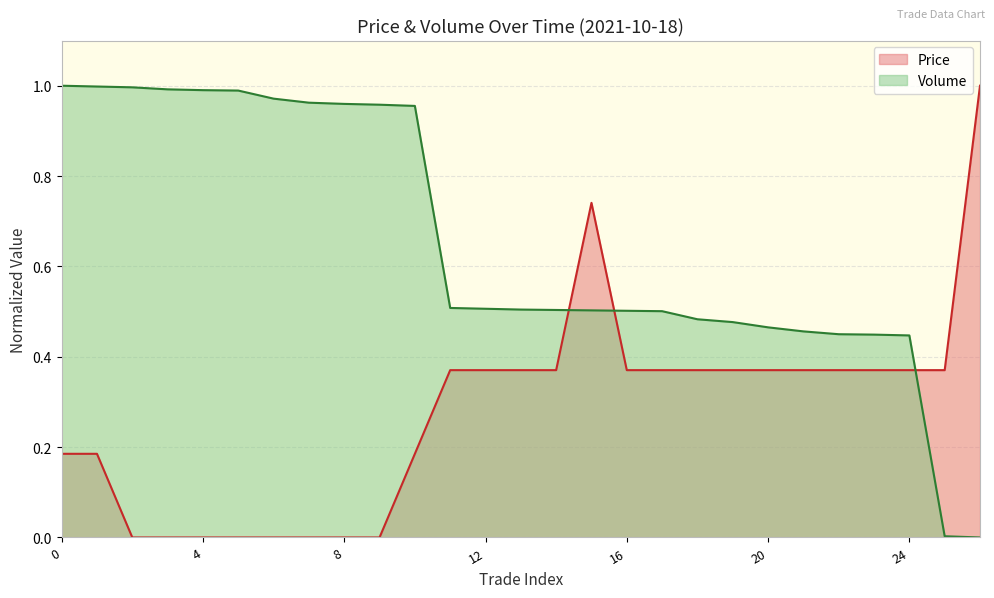

At which label is Volume closest to 0?

26